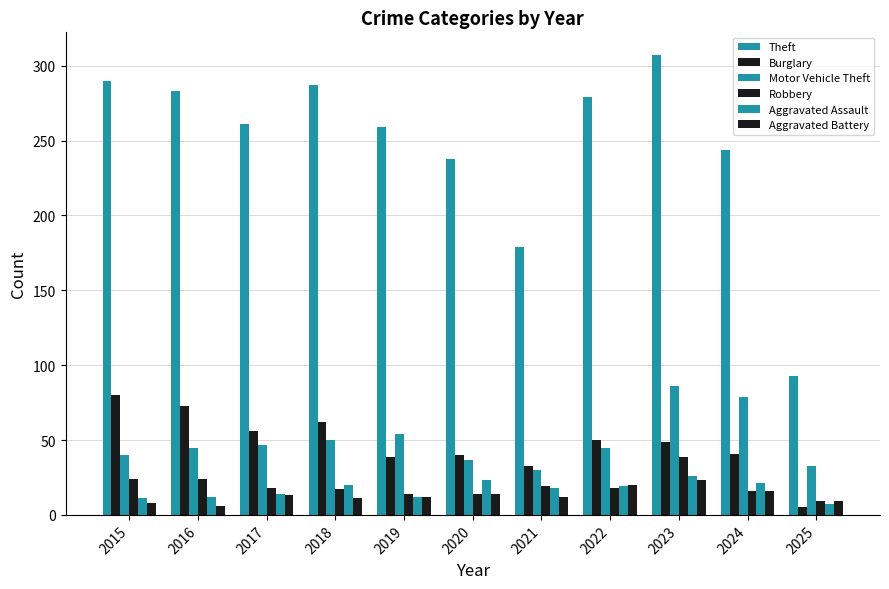

True or false: Motor Vehicle Theft has a value of 86 at 2023.

True